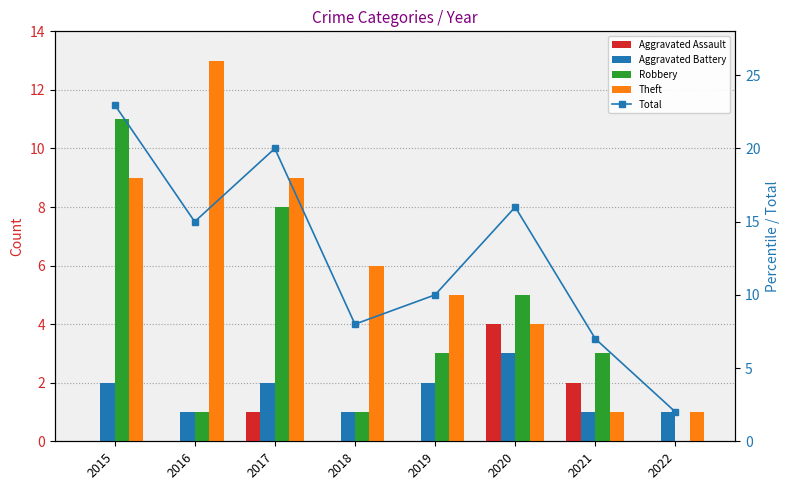

At 2019, list the series in order from largest to smallest.

Total, Theft, Robbery, Aggravated Battery, Aggravated Assault